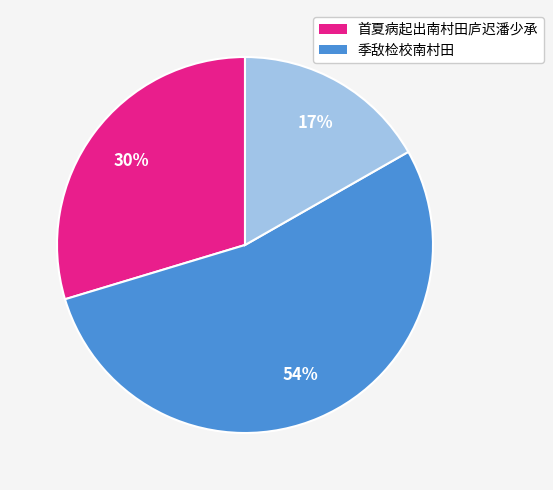

To the nearest percent, what is the difference between the largest and smallest slice percentages?

37%